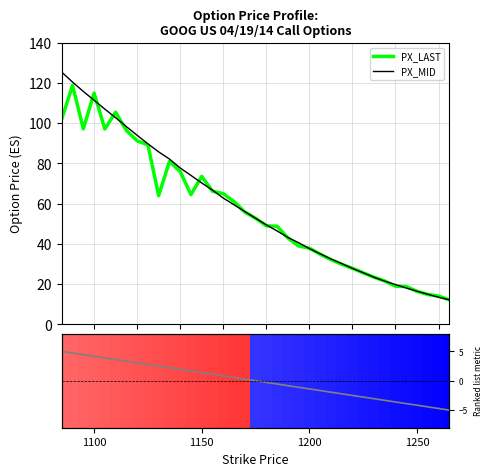

What is the highest value of the PX_LAST series?

118.8